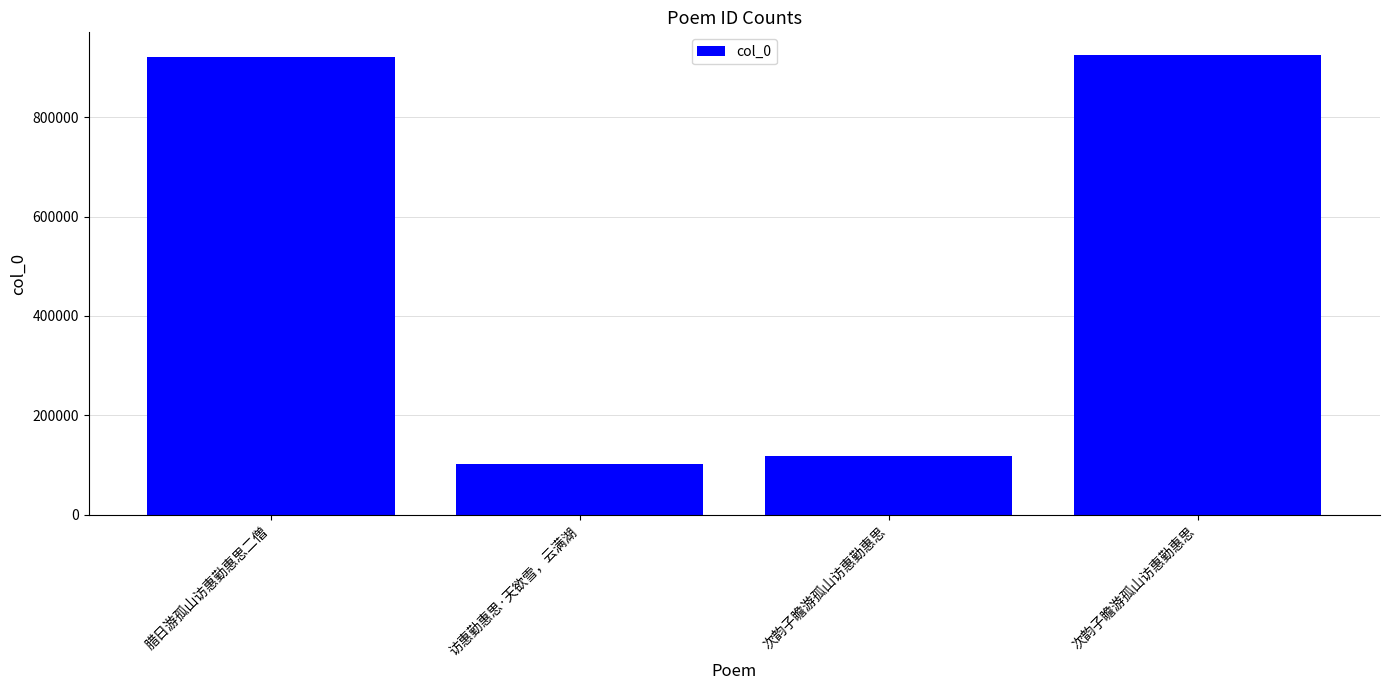

How many data points does each series have?

4